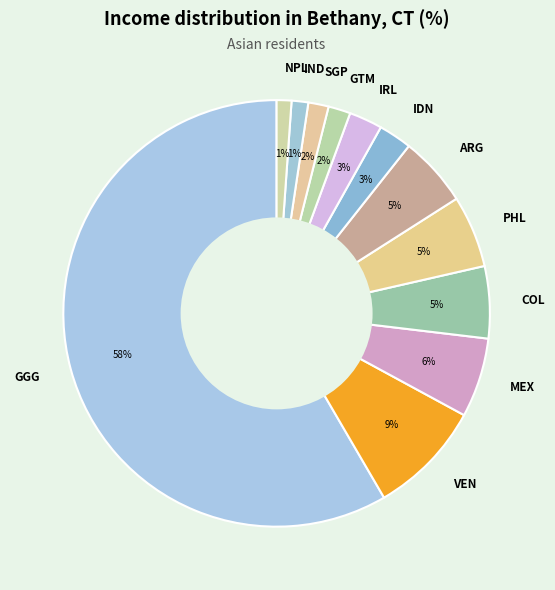

Does GGG account for over 50% of the chart?

Yes